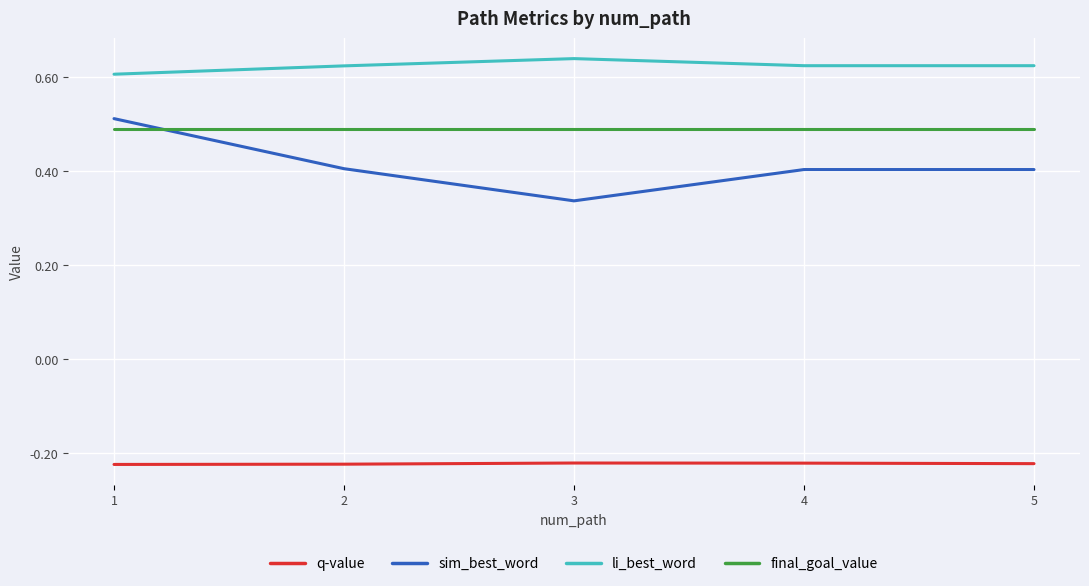

True or false: final_goal_value and q-value intersect in this chart.

False